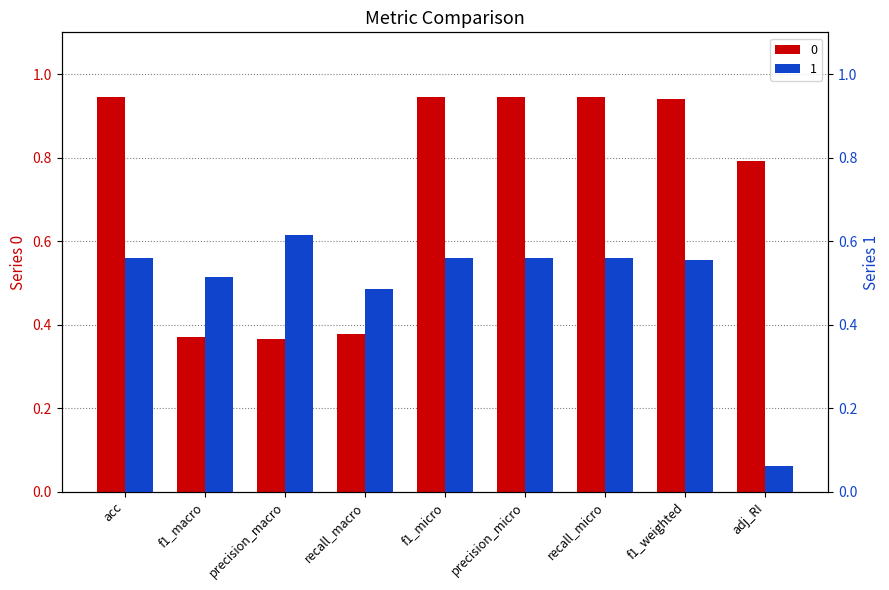

What is the total value across all series at f1_micro?

1.5